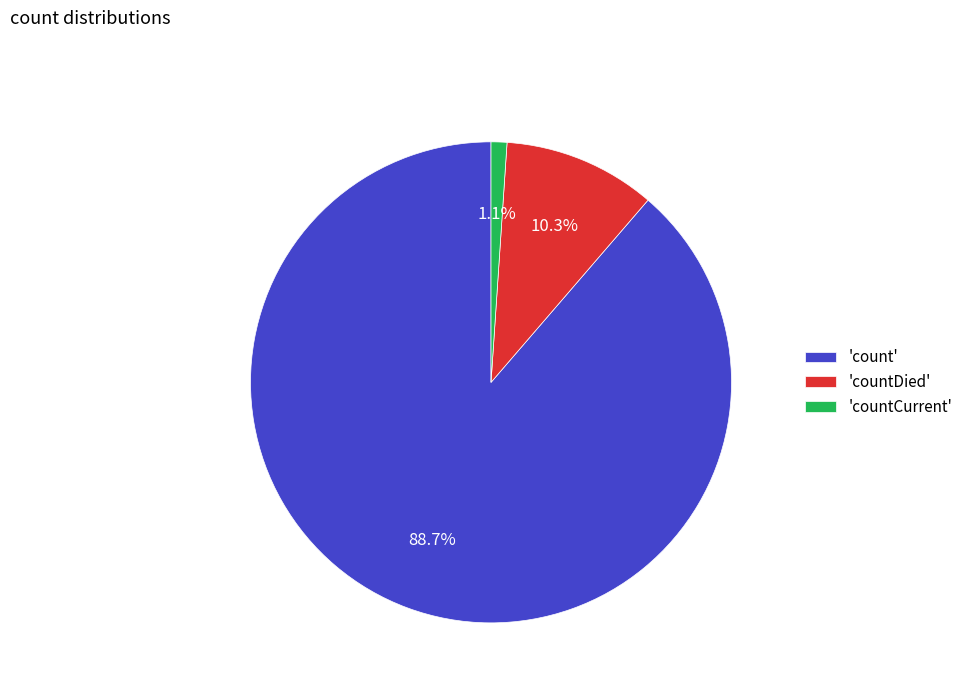

Combined, what portion of the pie is 'count' and 'countDied'?

98.9%